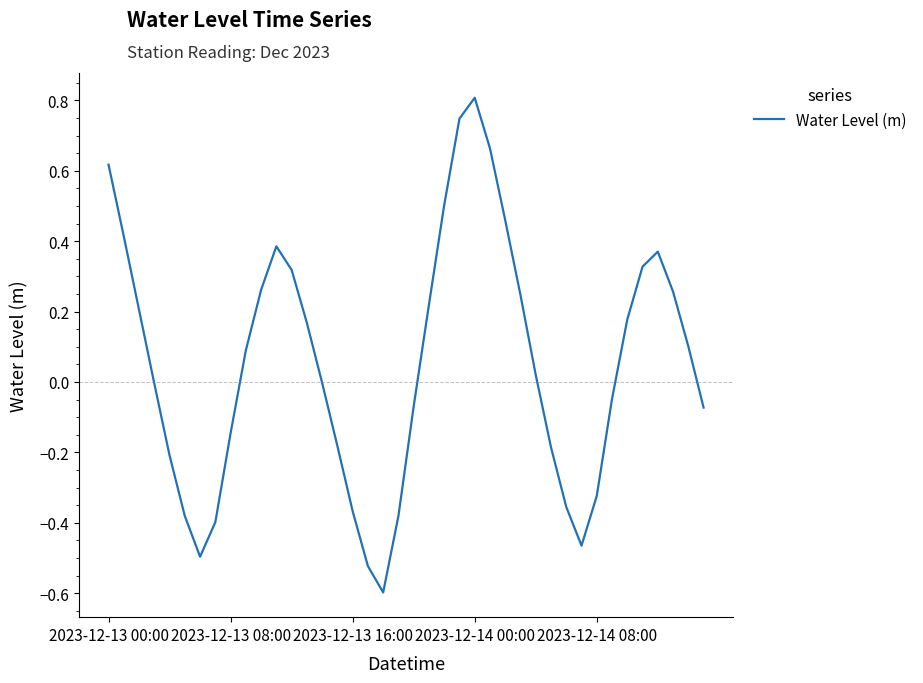

What is the maximum value shown in the chart?

0.8